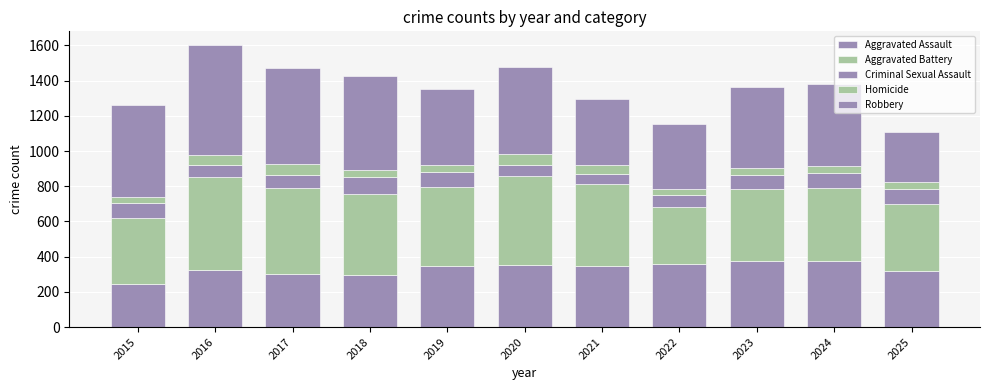

Rank the series by their maximum value, from highest to lowest.

Robbery, Aggravated Battery, Aggravated Assault, Criminal Sexual Assault, Homicide